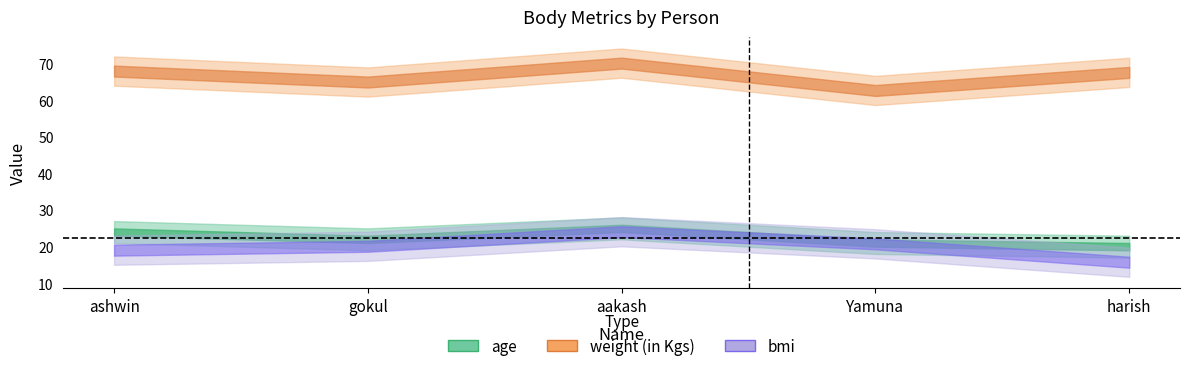

Is it true that weight (in Kgs) equals 118.3 at harish?

False